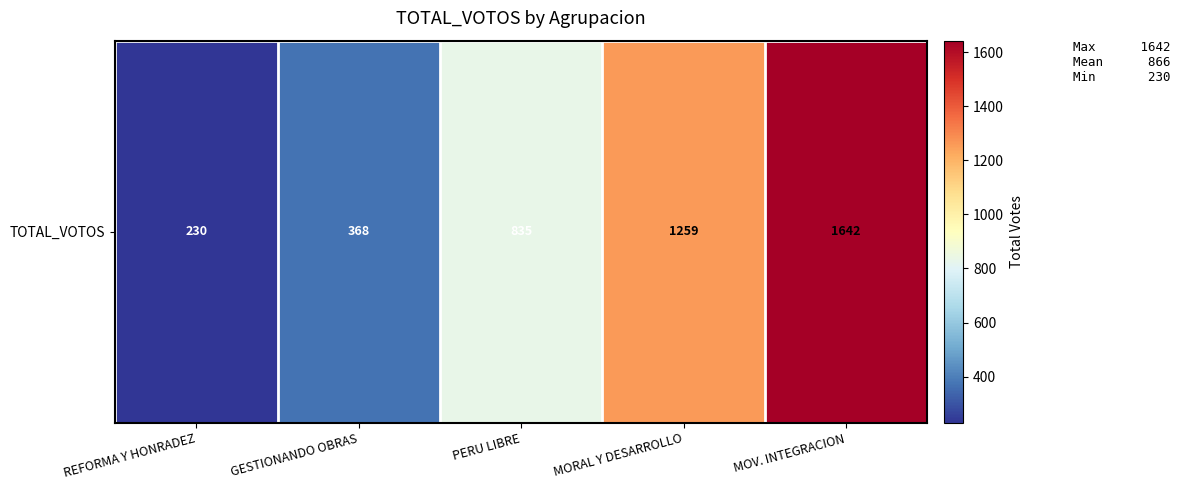

What is the difference between the second highest and second lowest values?

891